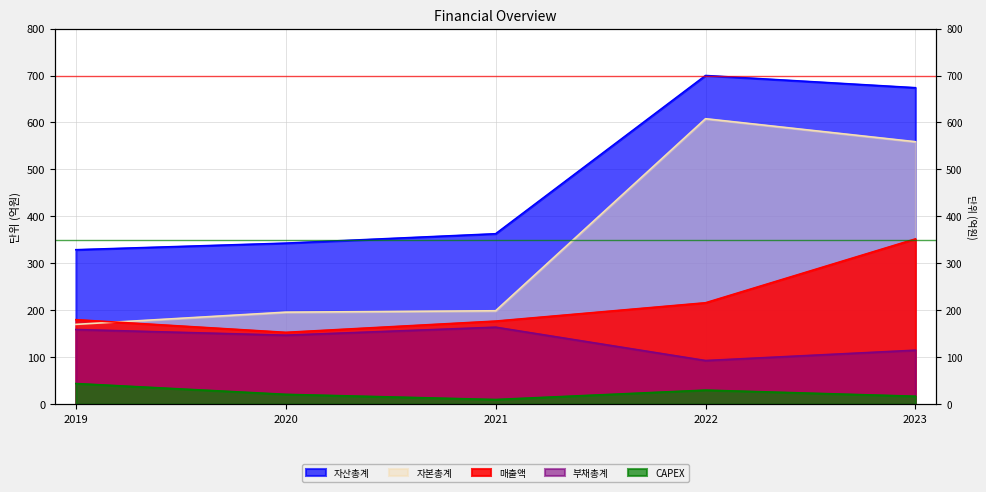

Reading left to right, transcribe all the data shown in this chart.

매출액: 180	153	177	216	352
자산총계: 329	343	363	700	674
부채총계: 159	147	164	93	115
자본총계: 170	196	199	608	559
CAPEX: 44	21	10	30	17